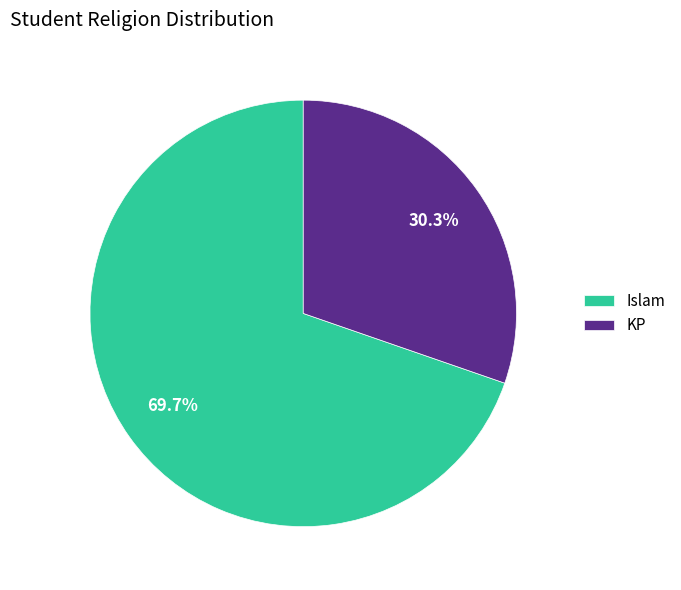

Is Islam the majority of the pie?

Yes